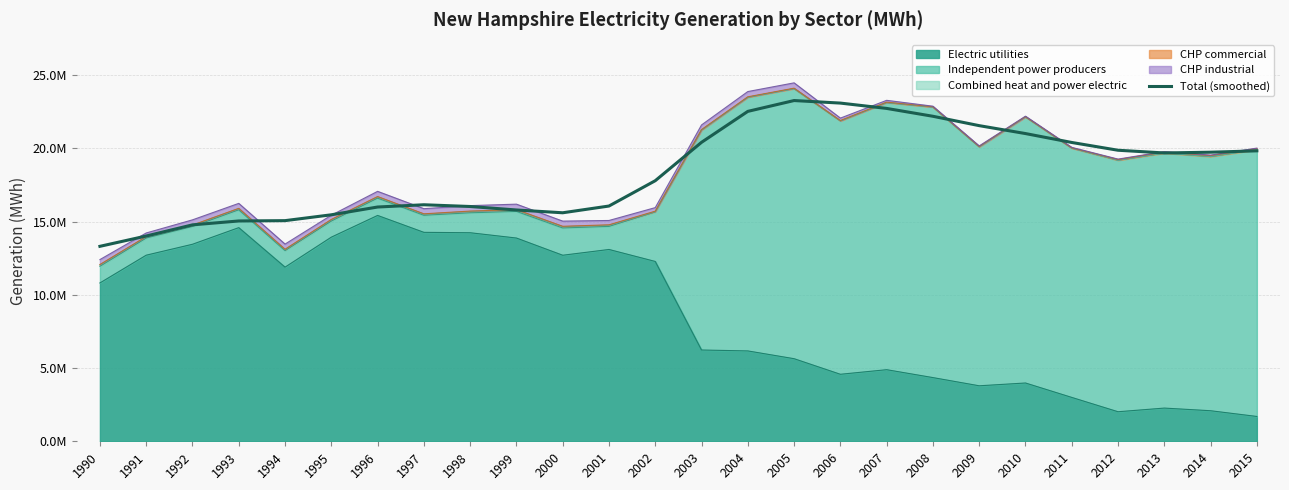

Which category has the lowest value across all series?

1990